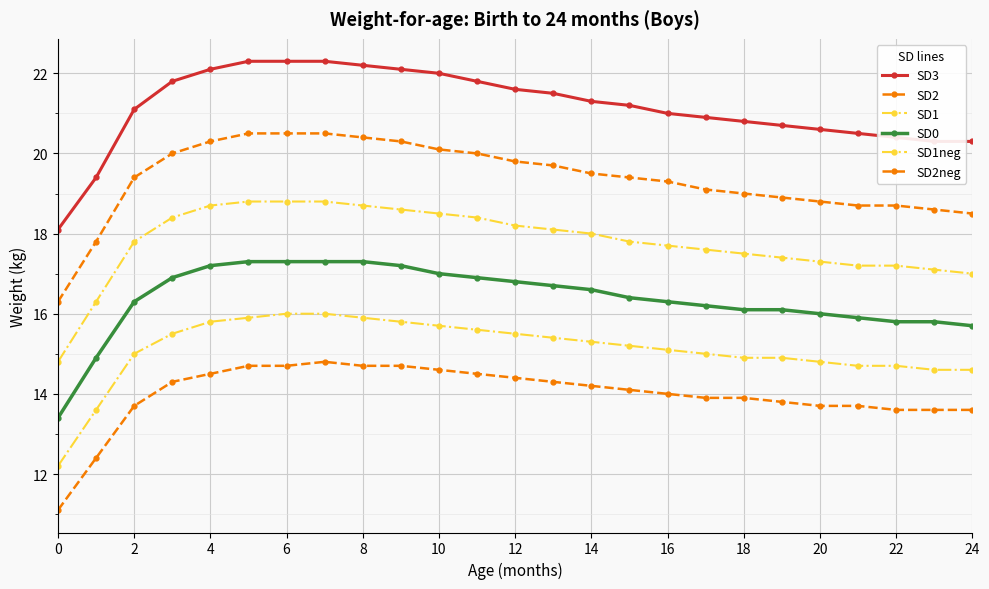

What is the label of the 5th point from the left?

4